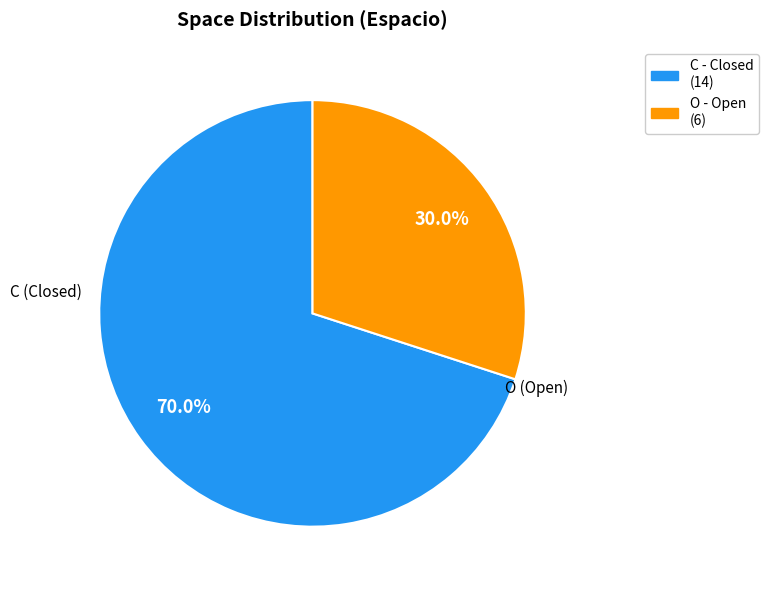

How much of the chart is everything except O?

70.0%